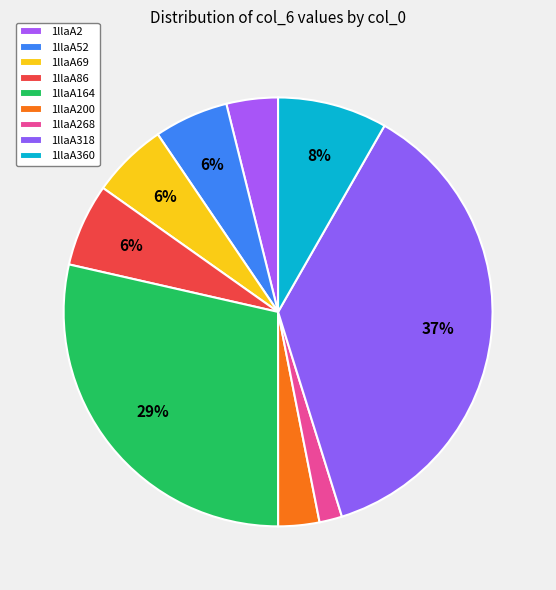

True or false: 1llaA86 accounts for 15% of the total.

False